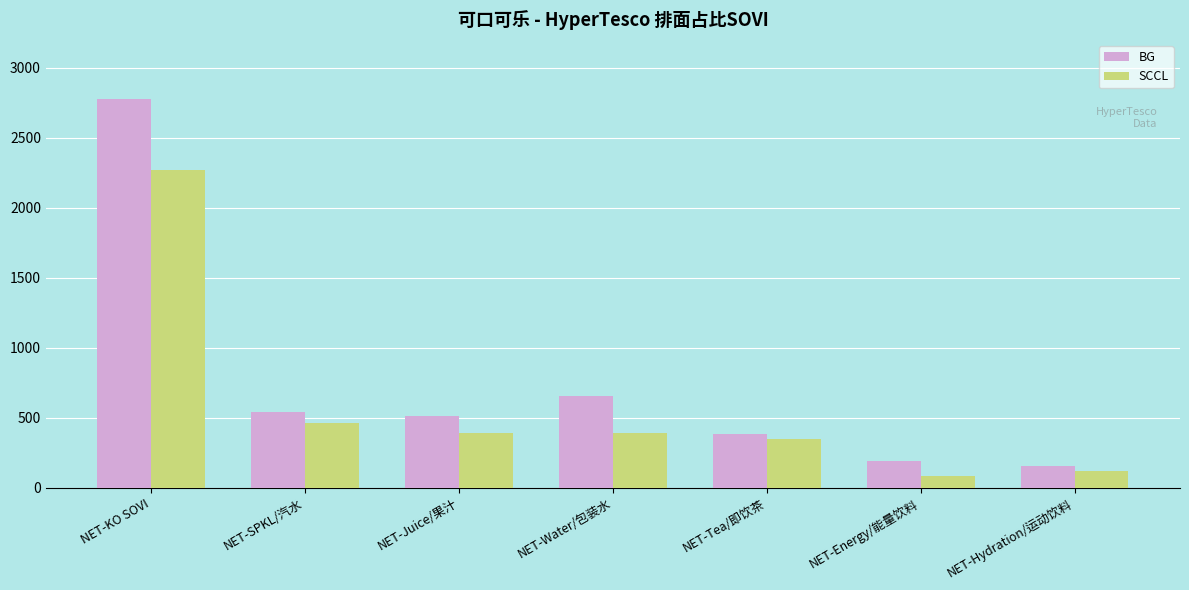

At which category does the chart reach its peak across all series?

NET-KO SOVI